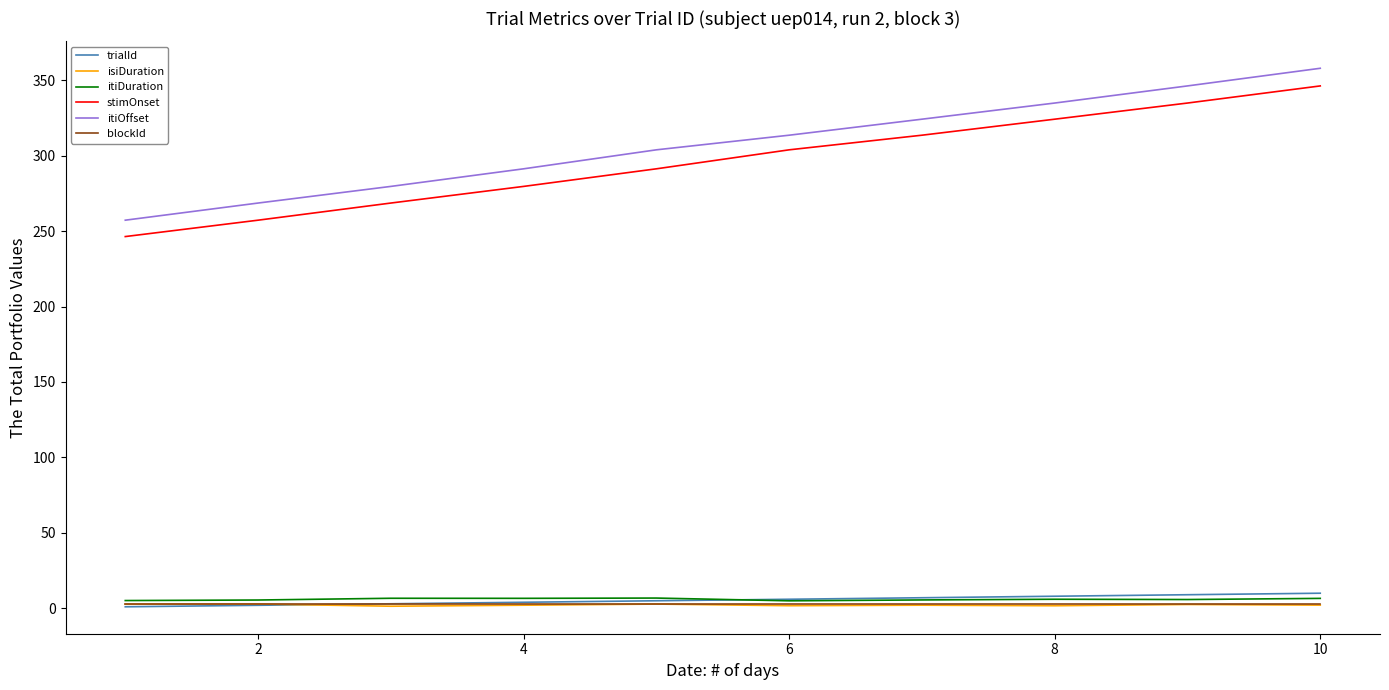

True or false: trialId and itiOffset cross at least once.

False